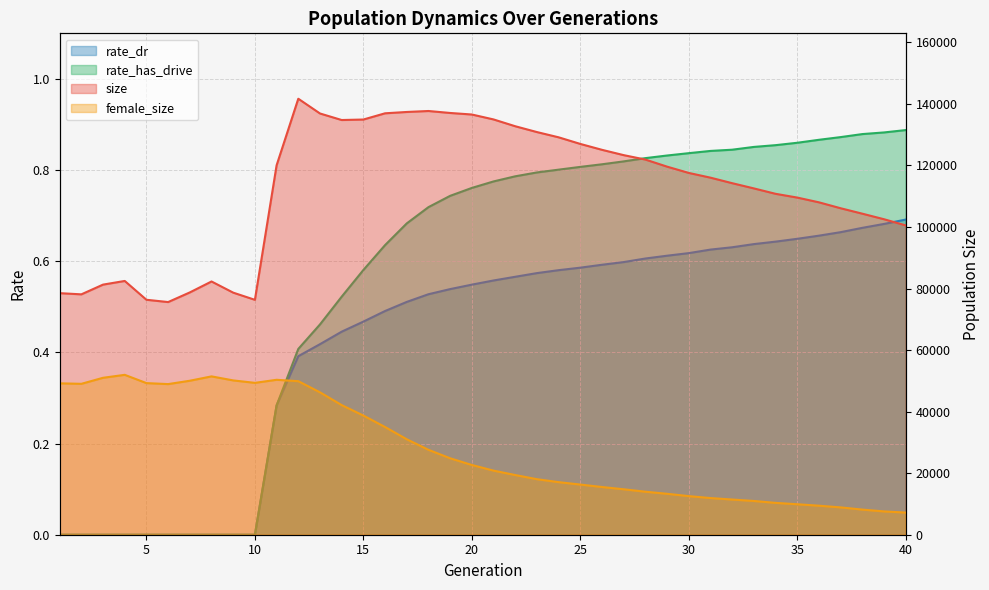

Which series changed the most between 17 and 37?

size